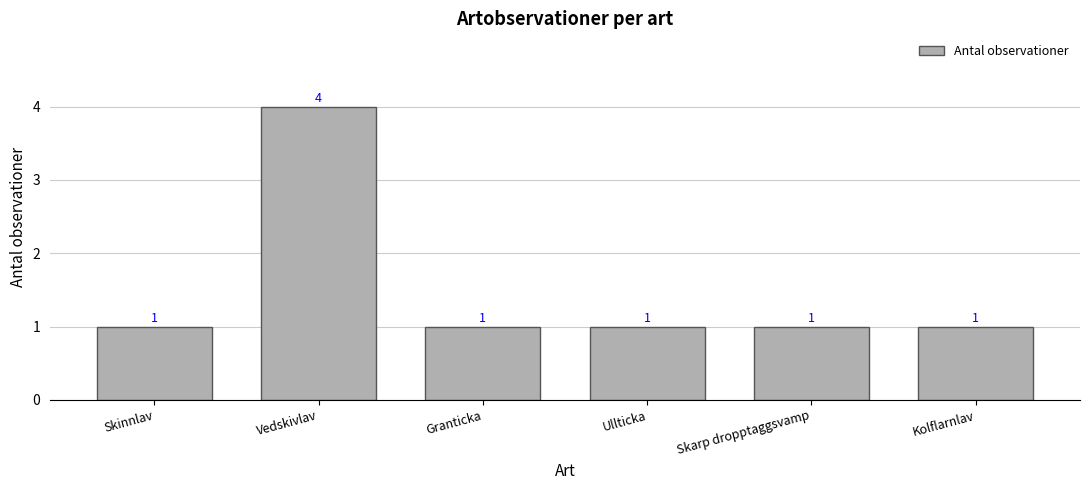

What is the smallest value displayed?

1